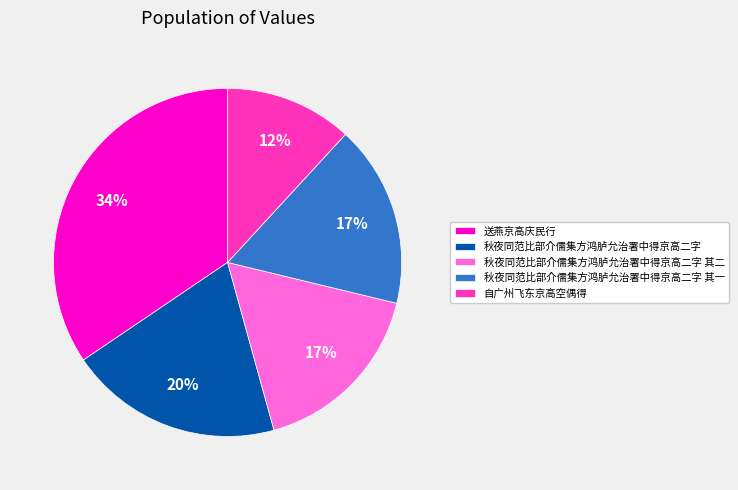

To the nearest percent, what is the difference between the 秋夜同范比部介儒集方鸿胪允治署中得京高二字 其二 and 自广州飞东京高空偶得 slice percentages?

5%